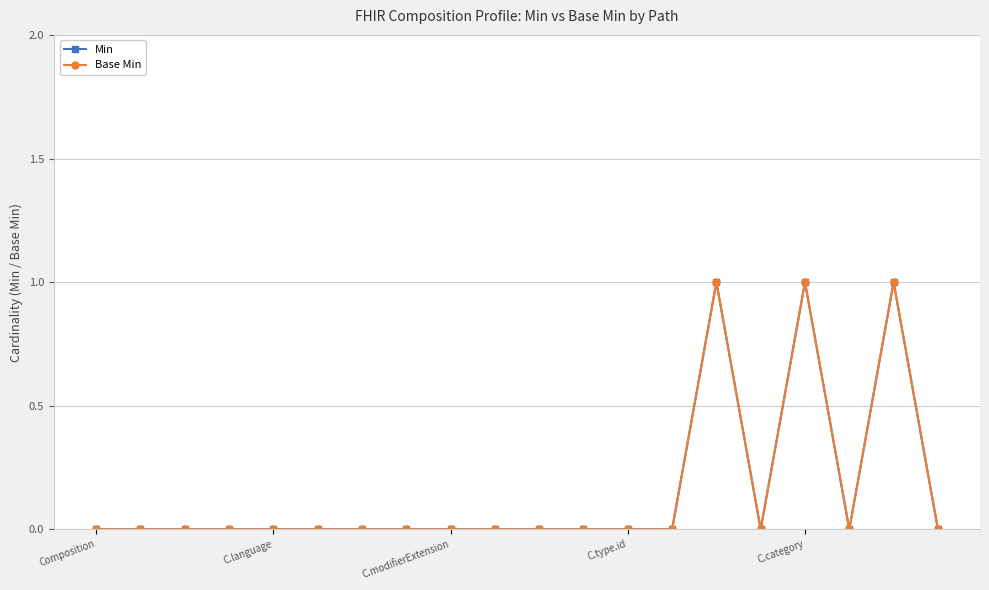

How many lines are shown in the chart?

2